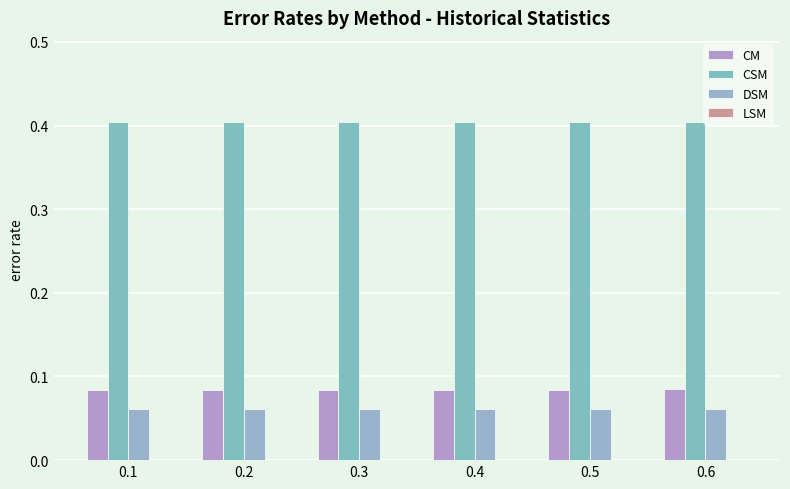

Count the number of data series in this chart.

3